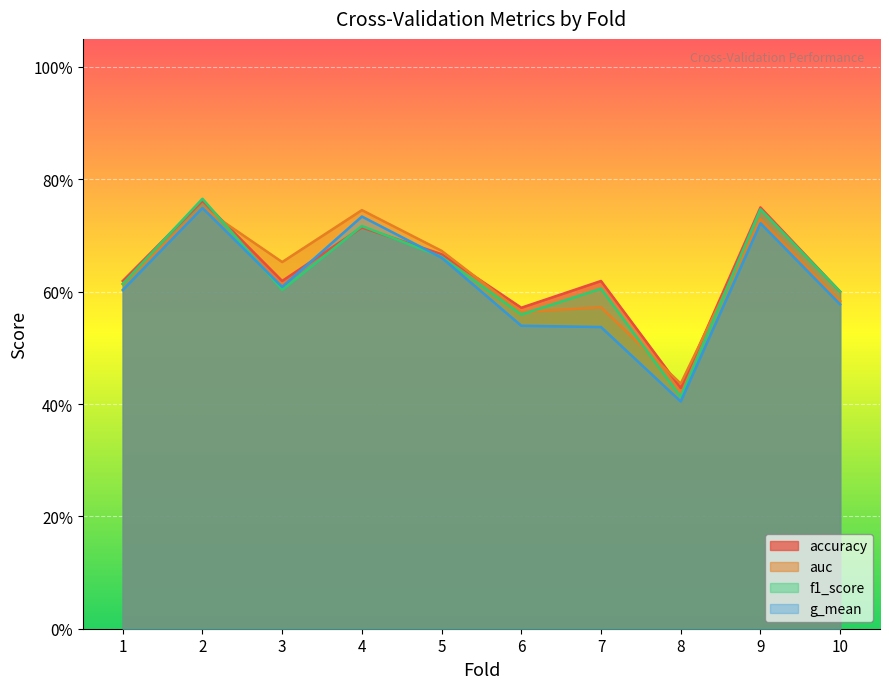

How many intersections are there between accuracy and g_mean?

2